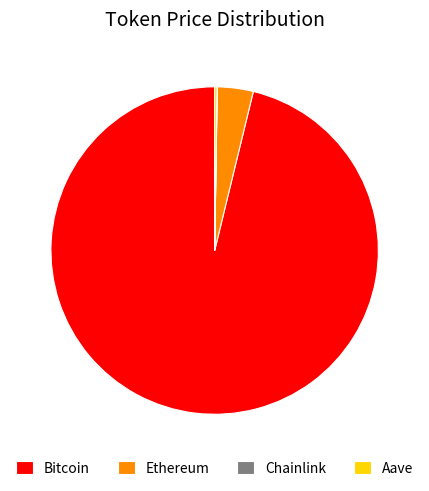

Which category has the biggest portion of the pie?

Bitcoin